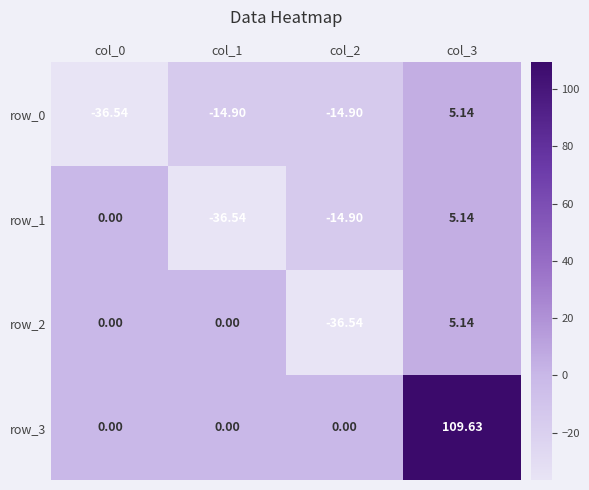

Is the value of row_1 at col_3 greater than the value of row_3 at col_1?

Yes